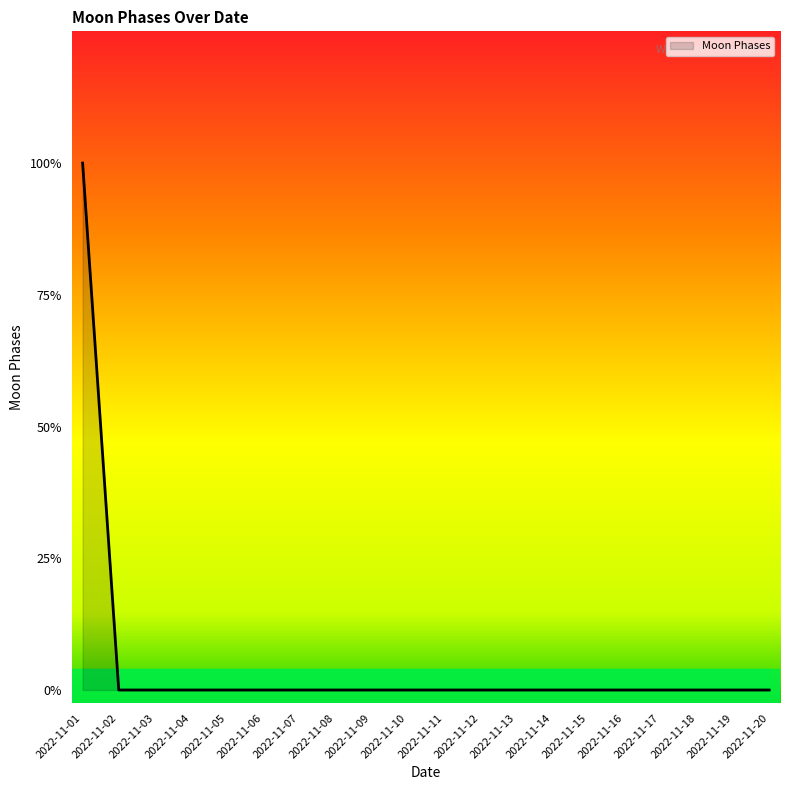

True or false: there are more than 0 points higher than both neighbors.

False